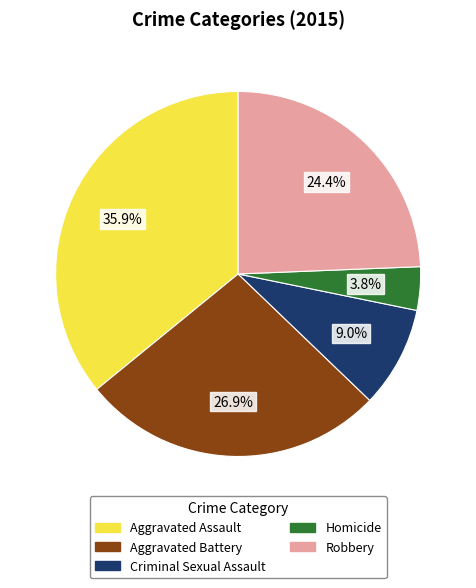

Is it true that Aggravated Assault is 36% of the pie?

True